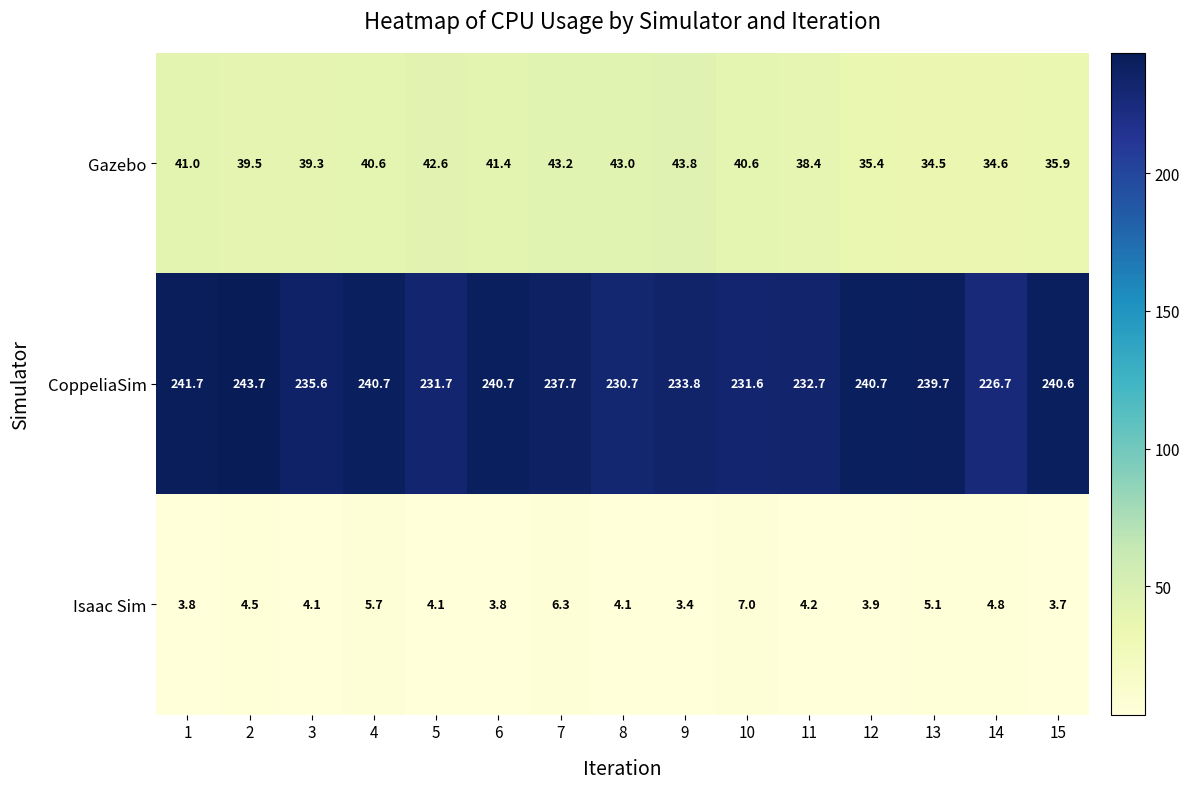

True or false: Isaac Sim has a value of 6.1 at 2.

False